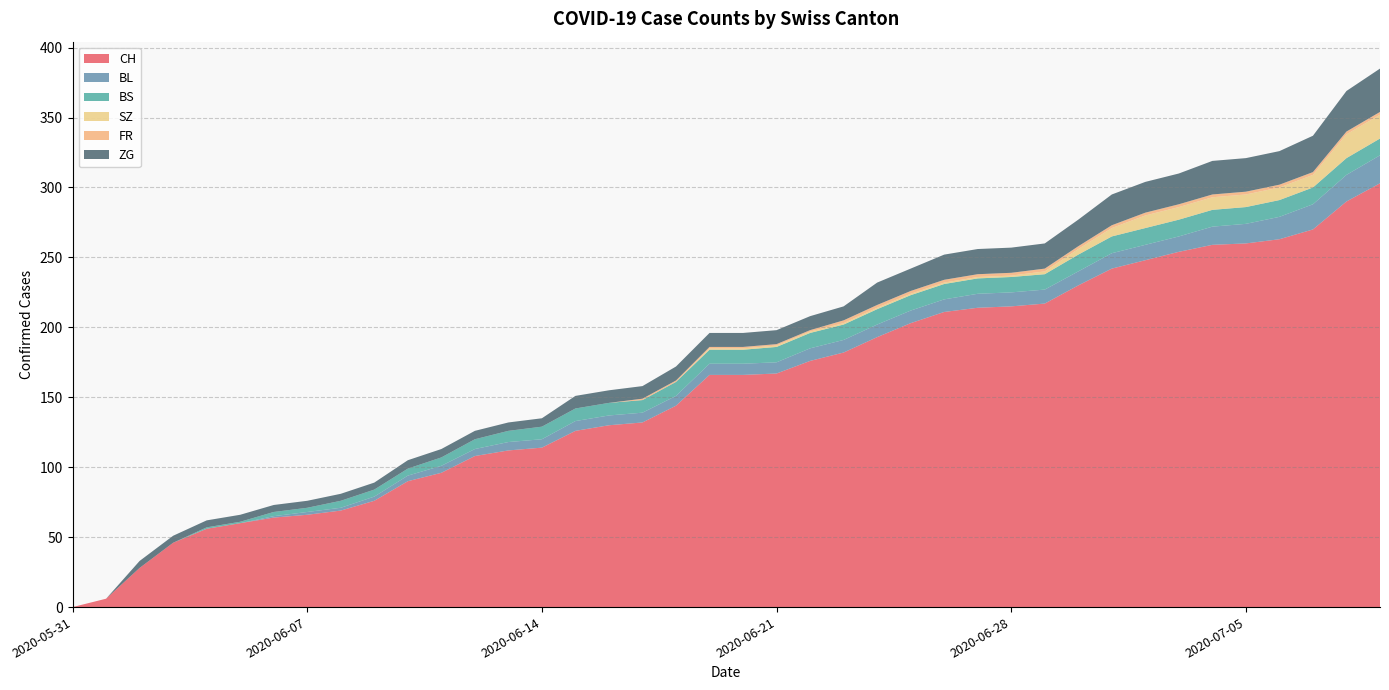

Reading left to right, what are all the values shown in this chart?

CH: 2020-05-31=0	2020-06-01=6	2020-06-02=28	2020-06-03=46	2020-06-04=56	2020-06-05=60	2020-06-06=64	2020-06-07=66	2020-06-08=69	2020-06-09=76	2020-06-10=90	2020-06-11=96	2020-06-12=108	2020-06-13=112	2020-06-14=114	2020-06-15=126	2020-06-16=130	2020-06-17=132	2020-06-18=144	2020-06-19=166	2020-06-20=166	2020-06-21=167	2020-06-22=176	2020-06-23=182	2020-06-24=193	2020-06-25=203	2020-06-26=211	2020-06-27=214	2020-06-28=215	2020-06-29=217	2020-06-30=230	2020-07-01=242	2020-07-02=248	2020-07-03=254	2020-07-04=259	2020-07-05=260	2020-07-06=263	2020-07-07=270	2020-07-08=290	2020-07-09=303
BL: 2020-05-31=0	2020-06-01=0	2020-06-02=0	2020-06-03=0	2020-06-04=0	2020-06-05=0	2020-06-06=1	2020-06-07=2	2020-06-08=2	2020-06-09=3	2020-06-10=4	2020-06-11=5	2020-06-12=5	2020-06-13=6	2020-06-14=6	2020-06-15=7	2020-06-16=7	2020-06-17=7	2020-06-18=7	2020-06-19=8	2020-06-20=8	2020-06-21=8	2020-06-22=9	2020-06-23=9	2020-06-24=9	2020-06-25=9	2020-06-26=9	2020-06-27=10	2020-06-28=10	2020-06-29=10	2020-06-30=10	2020-07-01=11	2020-07-02=11	2020-07-03=11	2020-07-04=13	2020-07-05=14	2020-07-06=16	2020-07-07=18	2020-07-08=19	2020-07-09=20
BS: 2020-05-31=0	2020-06-01=0	2020-06-02=0	2020-06-03=0	2020-06-04=1	2020-06-05=1	2020-06-06=3	2020-06-07=3	2020-06-08=5	2020-06-09=5	2020-06-10=5	2020-06-11=6	2020-06-12=7	2020-06-13=8	2020-06-14=9	2020-06-15=9	2020-06-16=9	2020-06-17=9	2020-06-18=10	2020-06-19=10	2020-06-20=10	2020-06-21=11	2020-06-22=11	2020-06-23=11	2020-06-24=11	2020-06-25=11	2020-06-26=11	2020-06-27=11	2020-06-28=11	2020-06-29=11	2020-06-30=12	2020-07-01=12	2020-07-02=12	2020-07-03=12	2020-07-04=12	2020-07-05=12	2020-07-06=12	2020-07-07=12	2020-07-08=12	2020-07-09=12
SZ: 2020-05-31=0	2020-06-01=0	2020-06-02=0	2020-06-03=0	2020-06-04=0	2020-06-05=0	2020-06-06=0	2020-06-07=0	2020-06-08=0	2020-06-09=0	2020-06-10=0	2020-06-11=0	2020-06-12=0	2020-06-13=0	2020-06-14=0	2020-06-15=0	2020-06-16=0	2020-06-17=0	2020-06-18=0	2020-06-19=1	2020-06-20=1	2020-06-21=1	2020-06-22=1	2020-06-23=1	2020-06-24=1	2020-06-25=1	2020-06-26=1	2020-06-27=1	2020-06-28=1	2020-06-29=2	2020-06-30=4	2020-07-01=6	2020-07-02=9	2020-07-03=9	2020-07-04=9	2020-07-05=9	2020-07-06=9	2020-07-07=9	2020-07-08=17	2020-07-09=17
FR: 2020-05-31=0	2020-06-01=0	2020-06-02=0	2020-06-03=0	2020-06-04=0	2020-06-05=0	2020-06-06=0	2020-06-07=0	2020-06-08=0	2020-06-09=0	2020-06-10=0	2020-06-11=0	2020-06-12=0	2020-06-13=0	2020-06-14=0	2020-06-15=0	2020-06-16=0	2020-06-17=1	2020-06-18=1	2020-06-19=1	2020-06-20=1	2020-06-21=1	2020-06-22=1	2020-06-23=2	2020-06-24=2	2020-06-25=2	2020-06-26=2	2020-06-27=2	2020-06-28=2	2020-06-29=2	2020-06-30=2	2020-07-01=2	2020-07-02=2	2020-07-03=2	2020-07-04=2	2020-07-05=2	2020-07-06=2	2020-07-07=2	2020-07-08=2	2020-07-09=2
ZG: 2020-05-31=0	2020-06-01=0	2020-06-02=5	2020-06-03=5	2020-06-04=5	2020-06-05=5	2020-06-06=5	2020-06-07=5	2020-06-08=5	2020-06-09=5	2020-06-10=6	2020-06-11=6	2020-06-12=6	2020-06-13=6	2020-06-14=6	2020-06-15=9	2020-06-16=9	2020-06-17=9	2020-06-18=10	2020-06-19=10	2020-06-20=10	2020-06-21=10	2020-06-22=10	2020-06-23=10	2020-06-24=16	2020-06-25=16	2020-06-26=18	2020-06-27=18	2020-06-28=18	2020-06-29=18	2020-06-30=19	2020-07-01=22	2020-07-02=22	2020-07-03=22	2020-07-04=24	2020-07-05=24	2020-07-06=24	2020-07-07=26	2020-07-08=29	2020-07-09=31